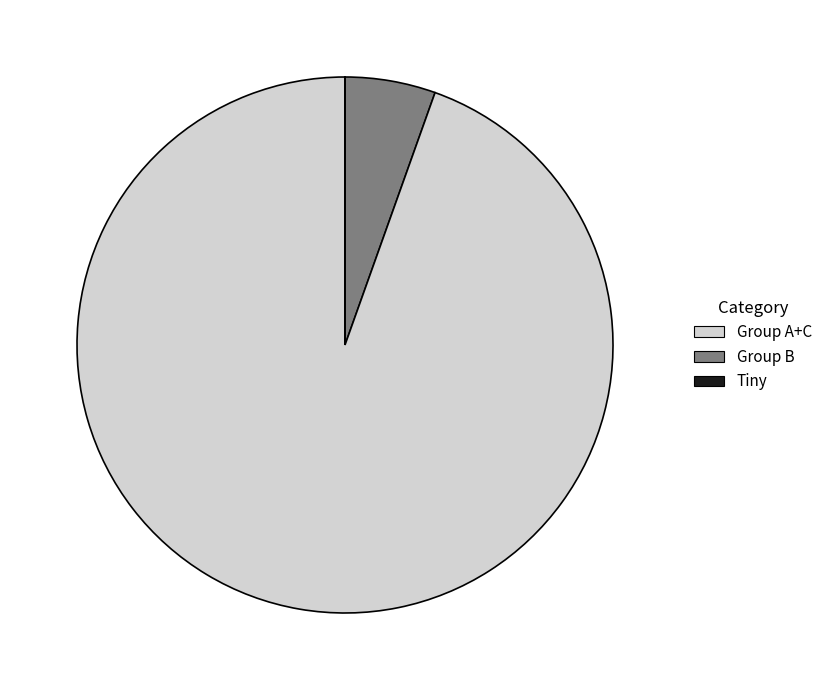

Which slice is the largest?

Group B